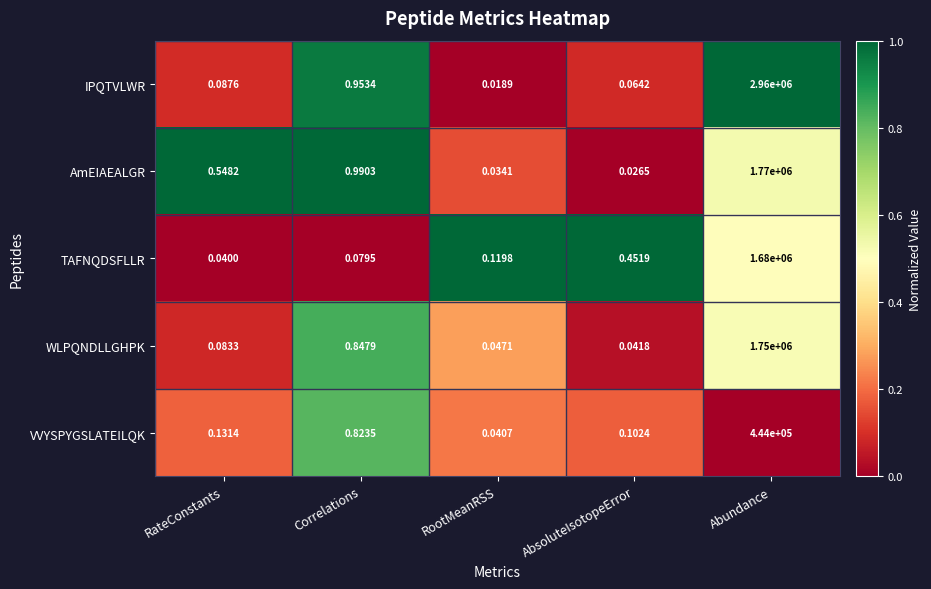

Which series has the largest total across all categories?

IPQTVLWR